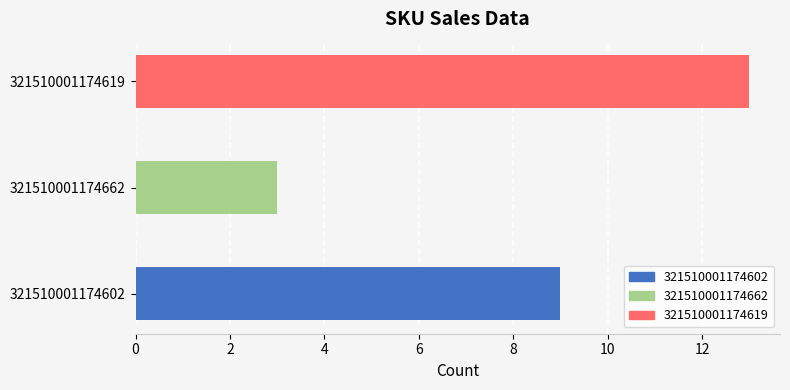

The chart shows a value of 3 at 321510001174619. True or false?

False